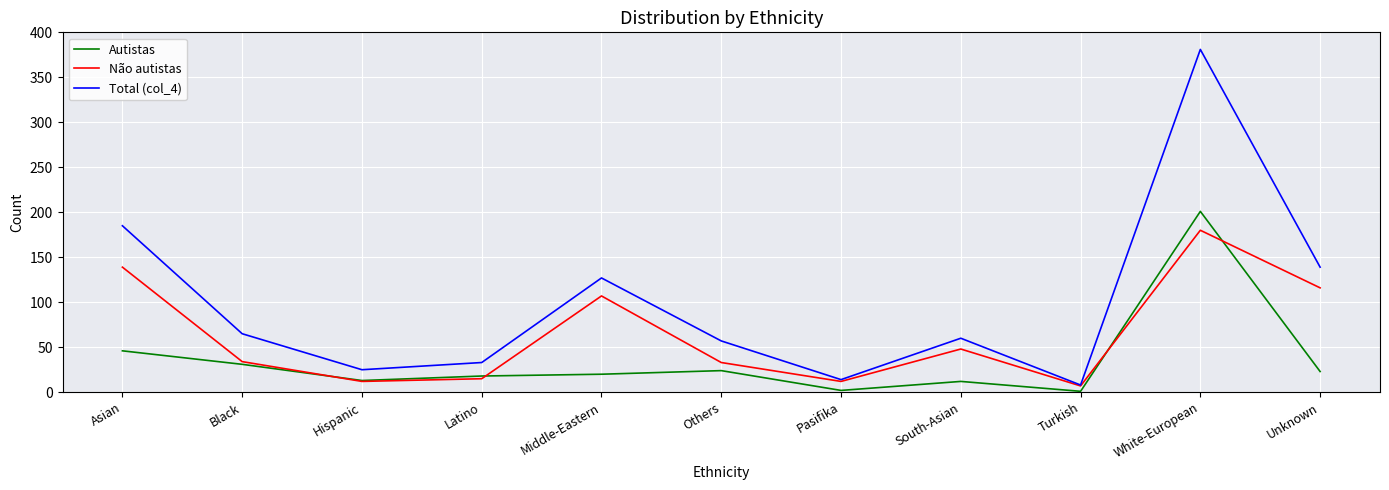

Does the chart have visible grid lines?

Yes